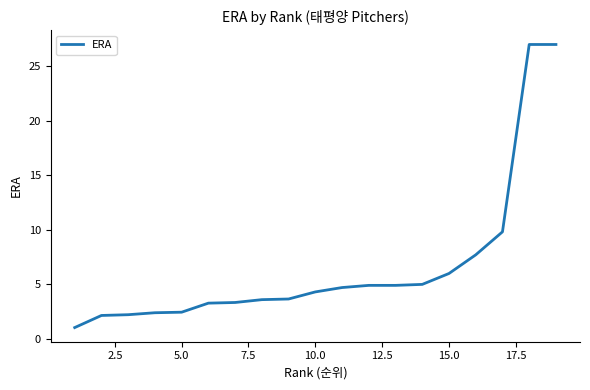

What is the maximum value shown in the chart?

27.0